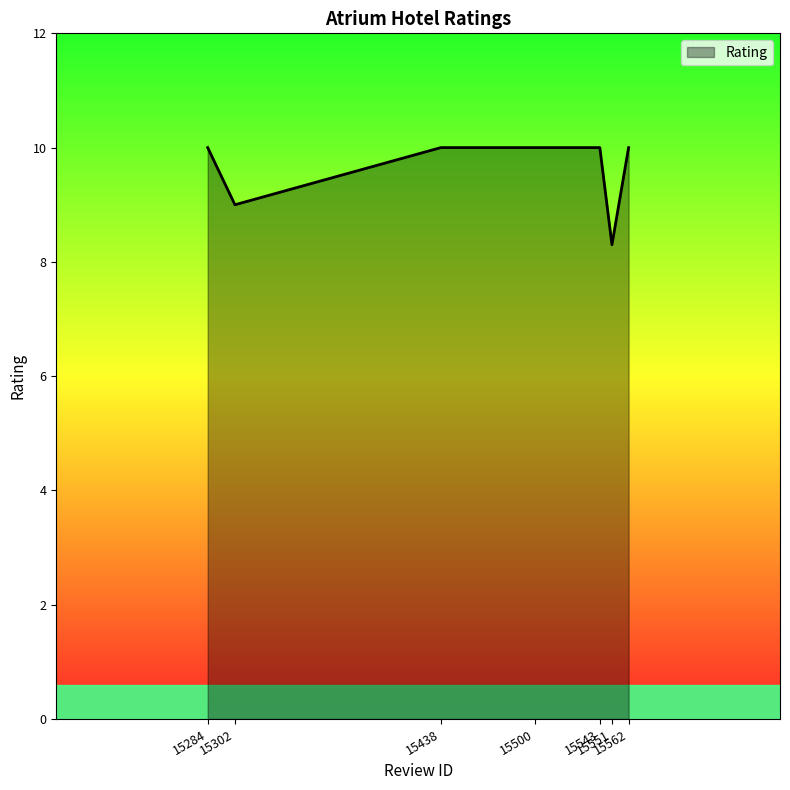

At which label is the value closest to 9?

15302